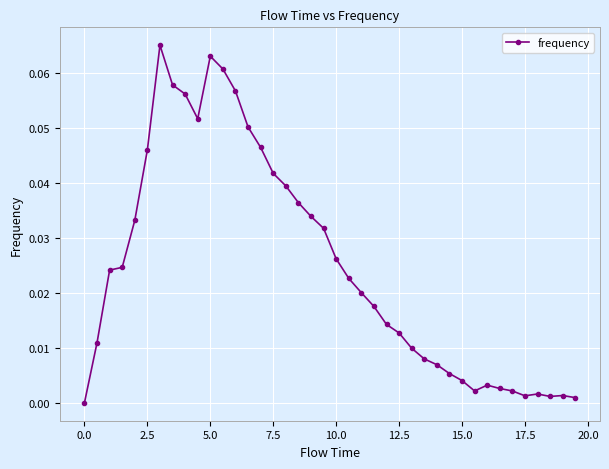

True or false: there are more than 1 points higher than both neighbors.

True